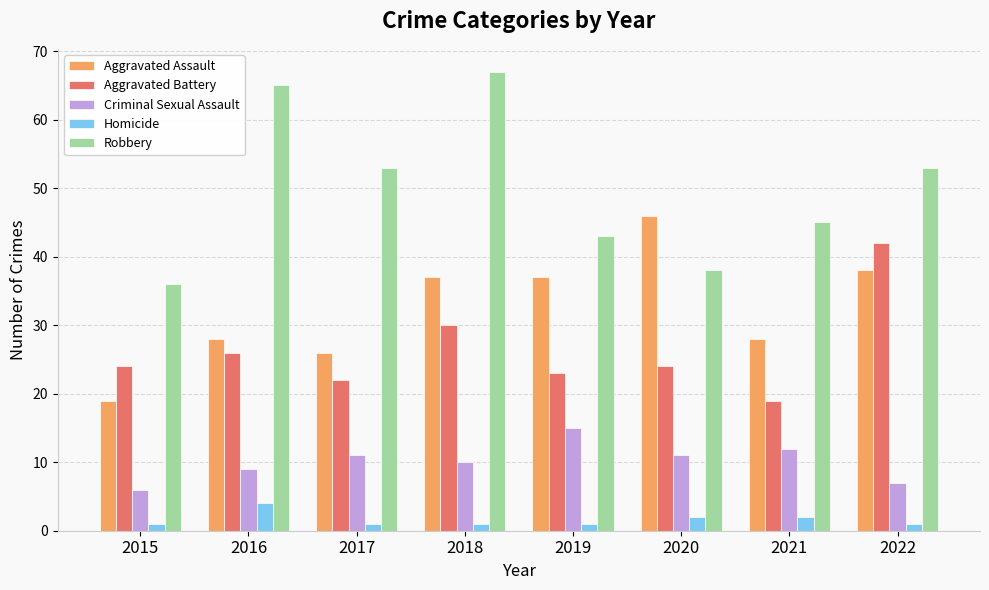

What is the difference between the highest and lowest values at 2018?

66